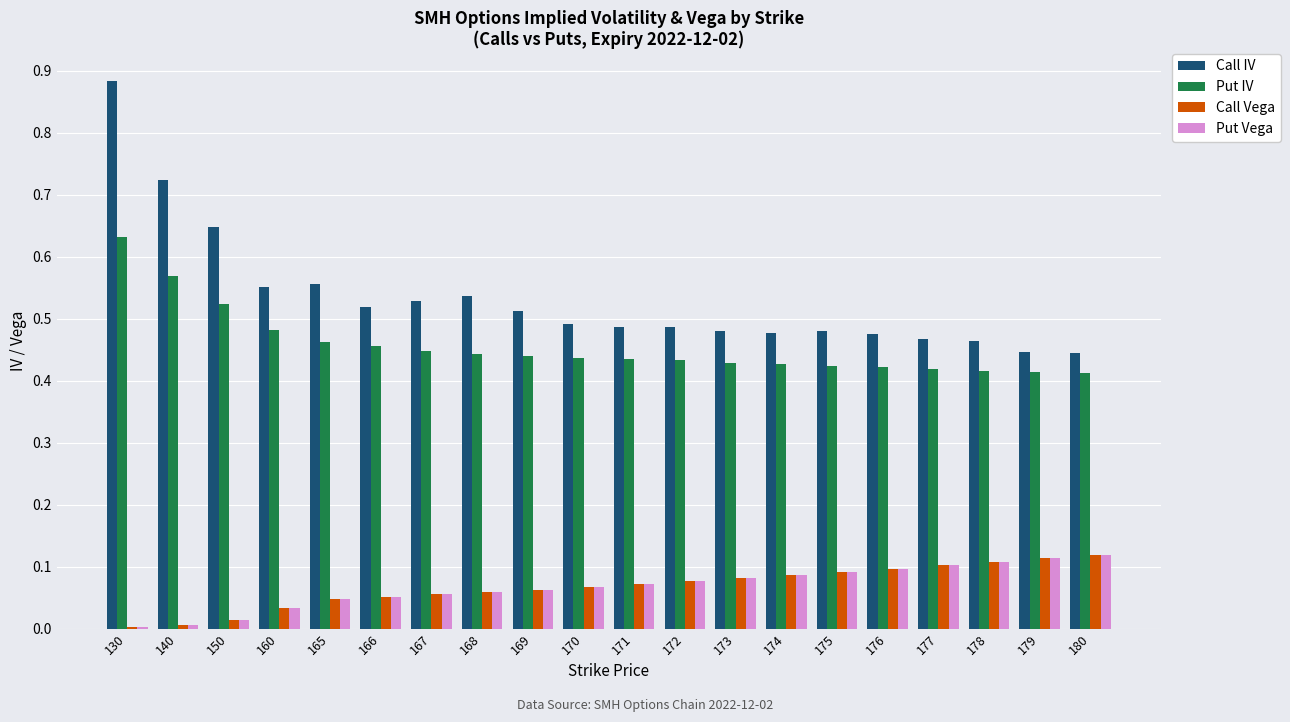

How many series are shown in this chart?

4